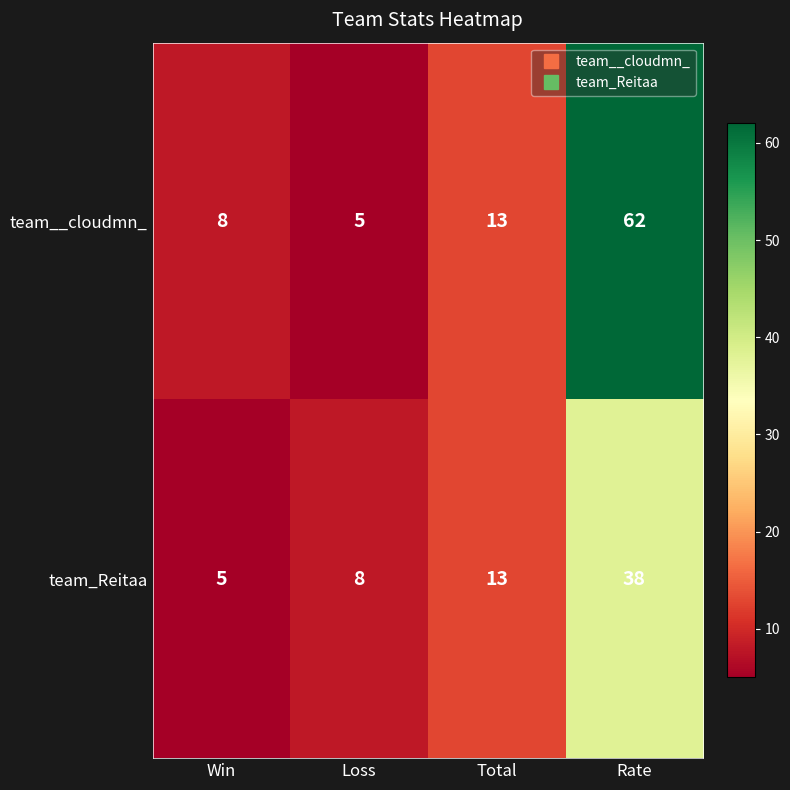

Is the value of team_Reitaa at Win greater than the value of team__cloudmn_ at Win?

No